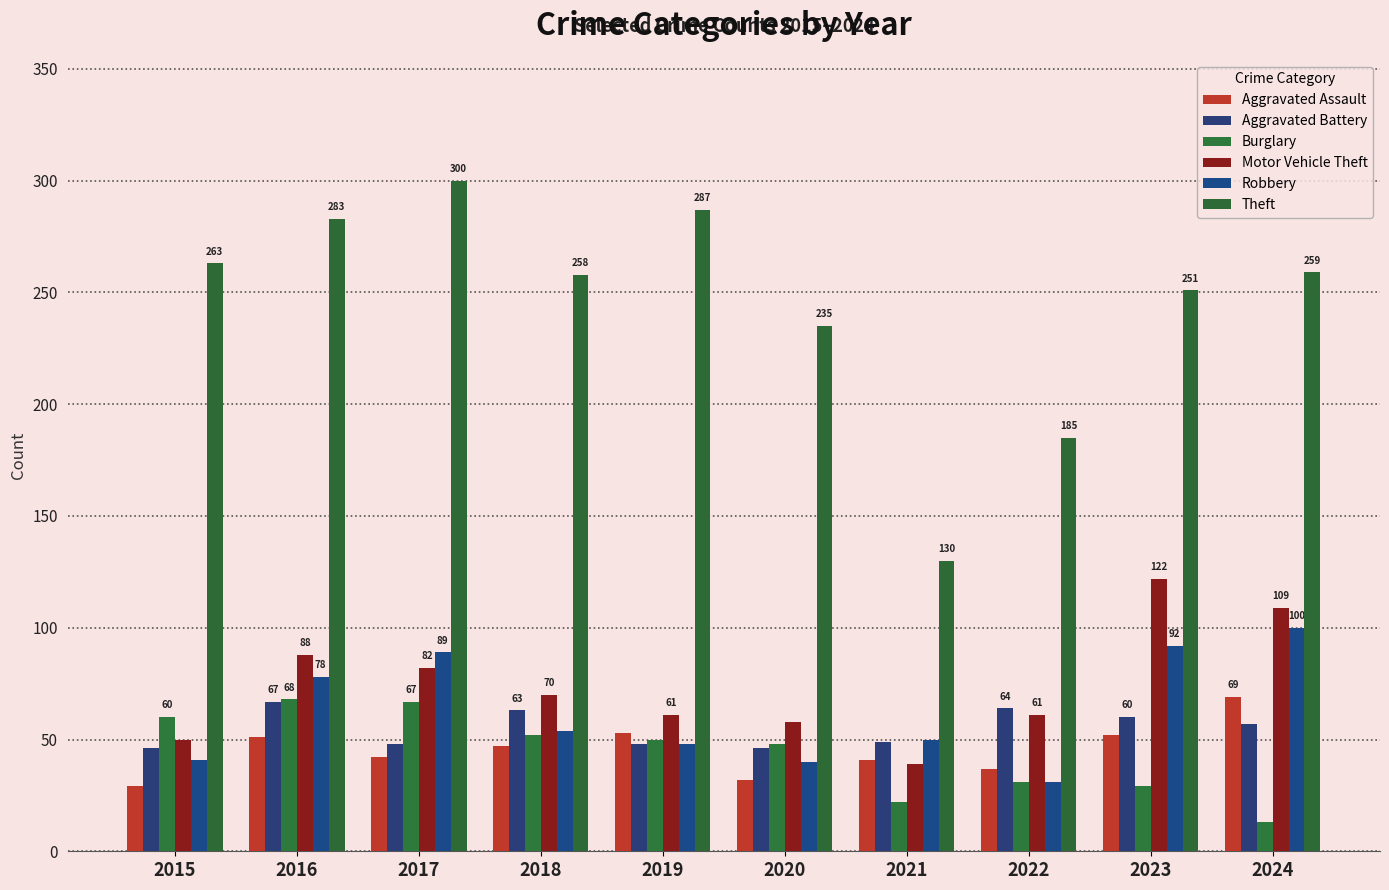

How many distinct data groups are displayed?

6